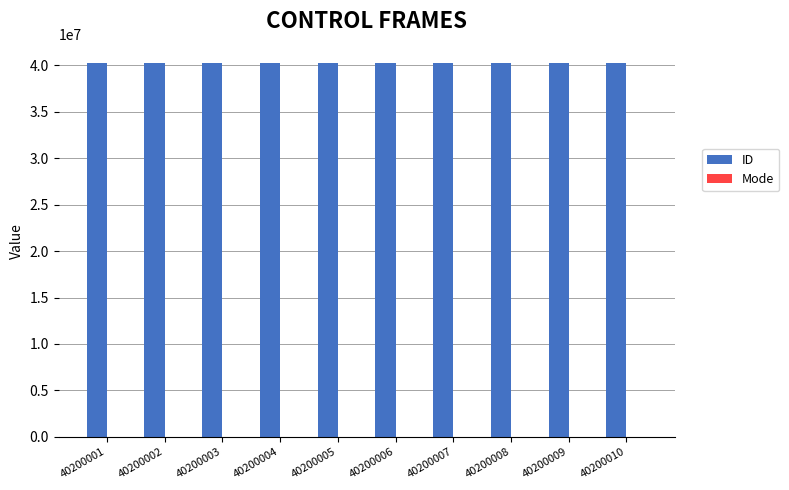

The ID series shows 20151672 at 40200010. True or false?

False